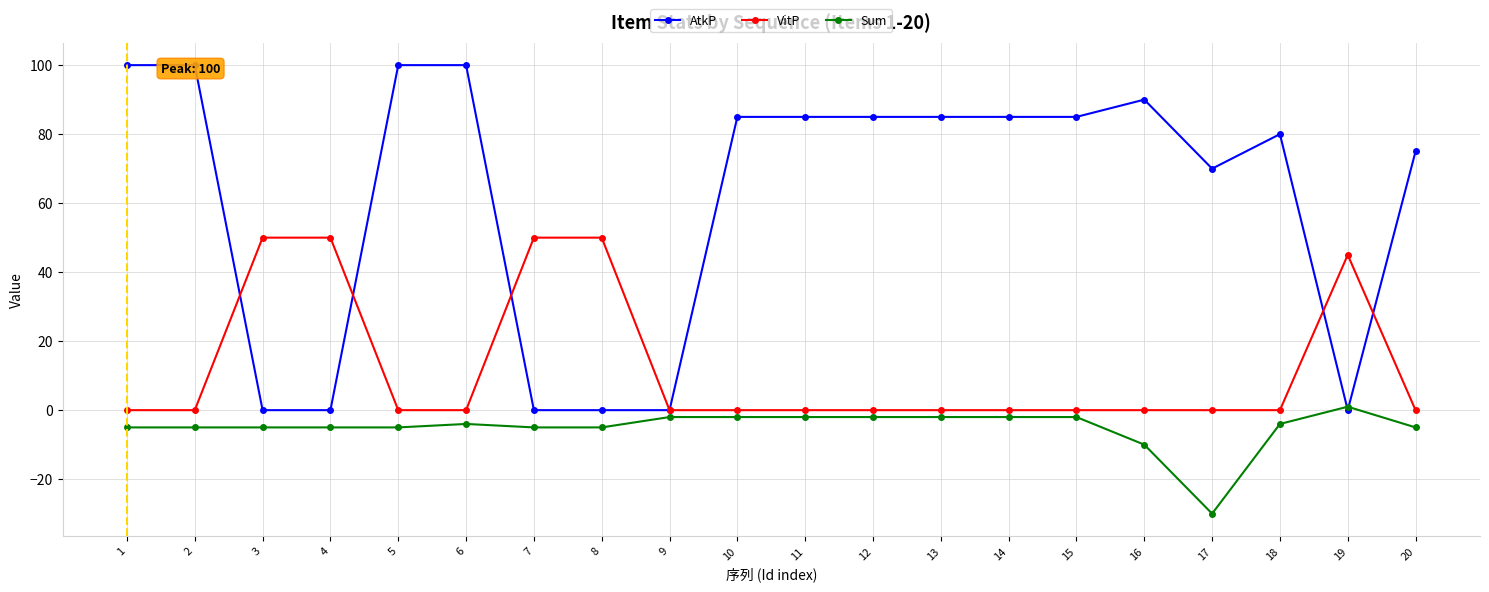

Which series has the largest total across all categories?

AtkP